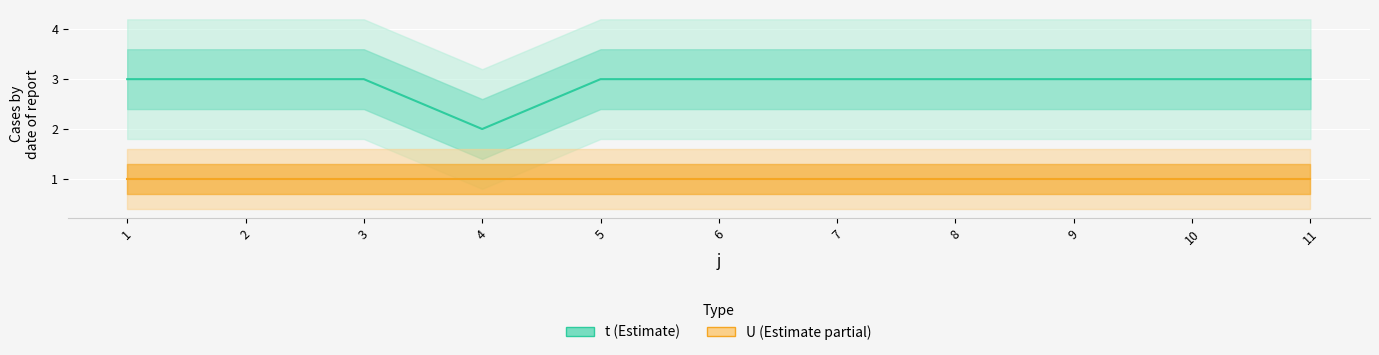

Which category has the lowest value across all series?

4